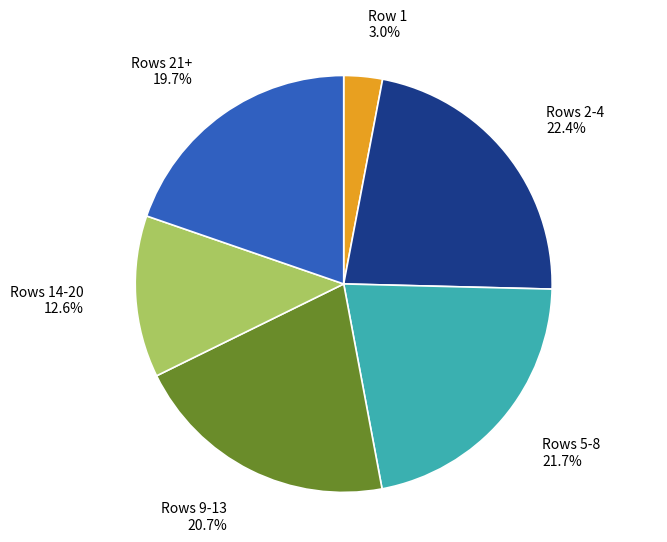

Count the number of slices in the pie.

6